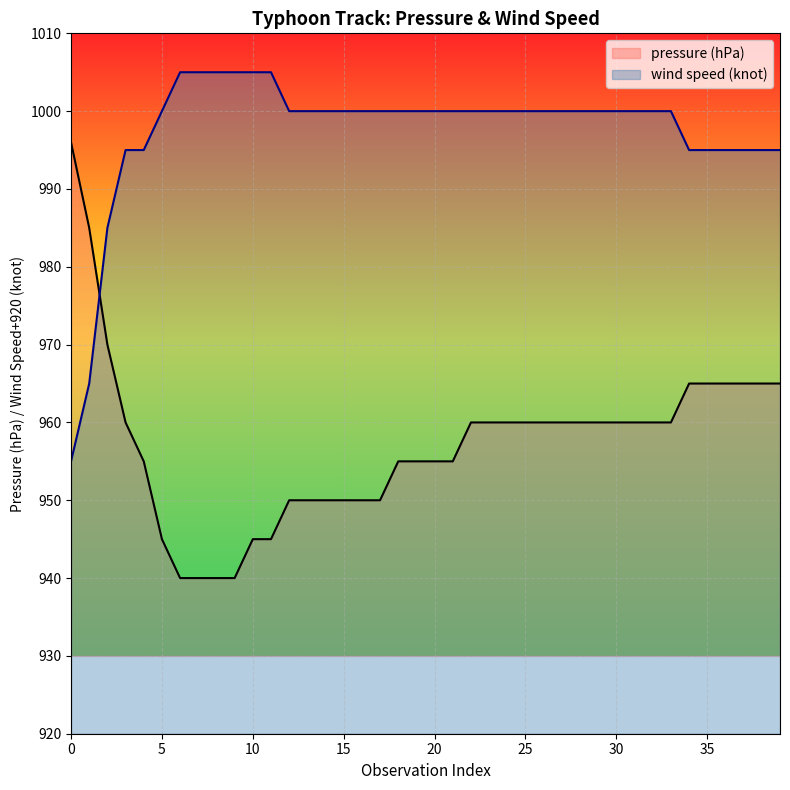

Which label corresponds to the largest value in the chart?

6